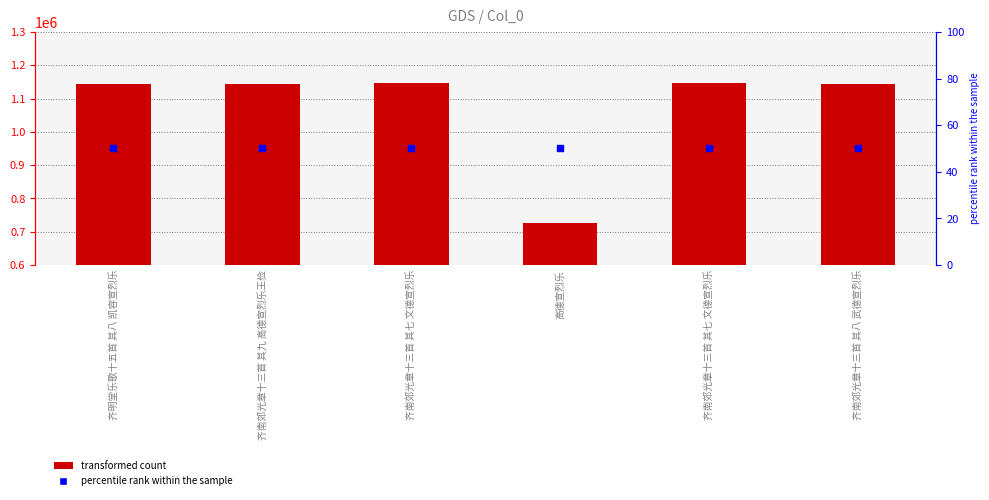

Which series has the largest Y range (max minus min)?

transformed count